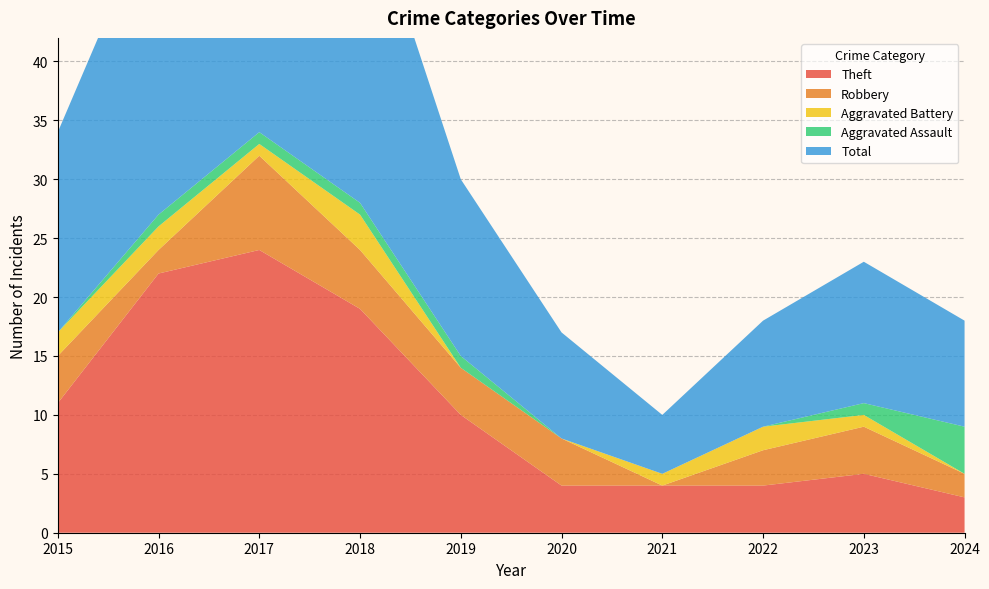

Reading left to right, extract all data points from this chart.

Theft: 11	22	24	19	10	4	4	4	5	3
Robbery: 4	2	8	5	4	4	0	3	4	2
Aggravated Battery: 2	2	1	3	0	0	1	2	1	0
Aggravated Assault: 0	1	1	1	1	0	0	0	1	4
Total: 17	27	35	28	15	9	5	9	12	9